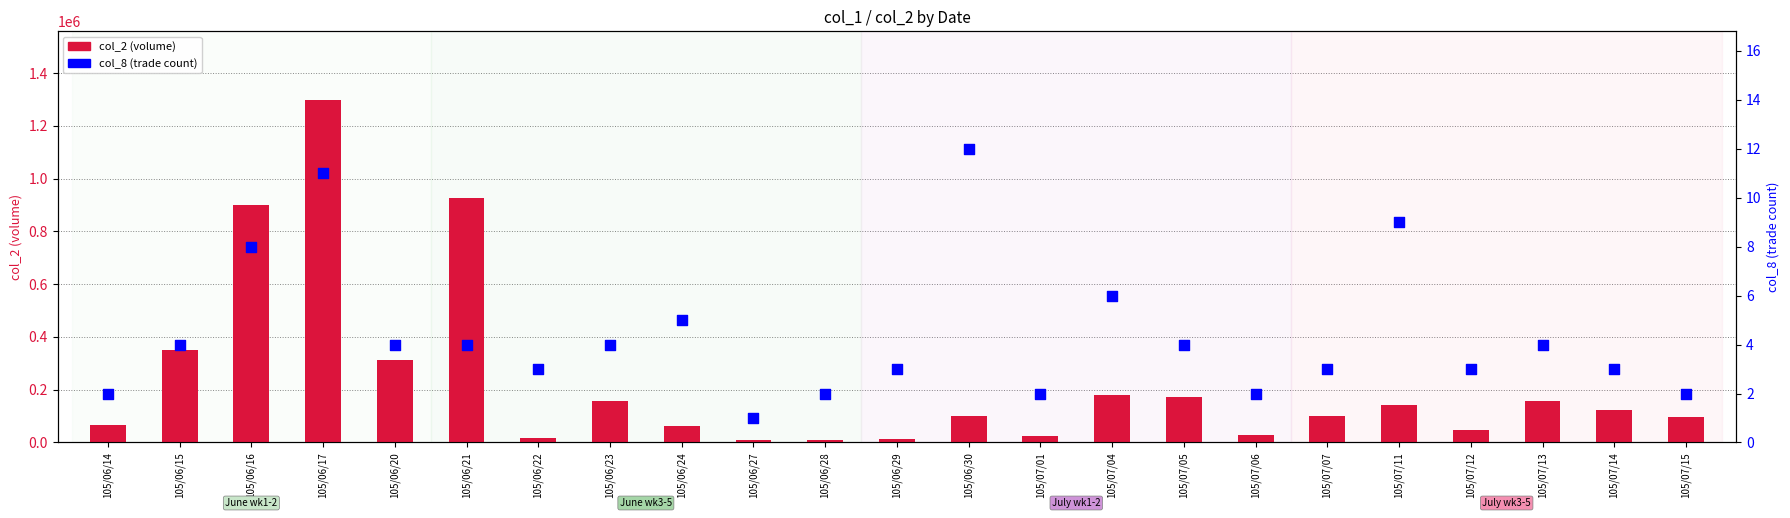

At which category is the sum across all series the highest?

105/06/17